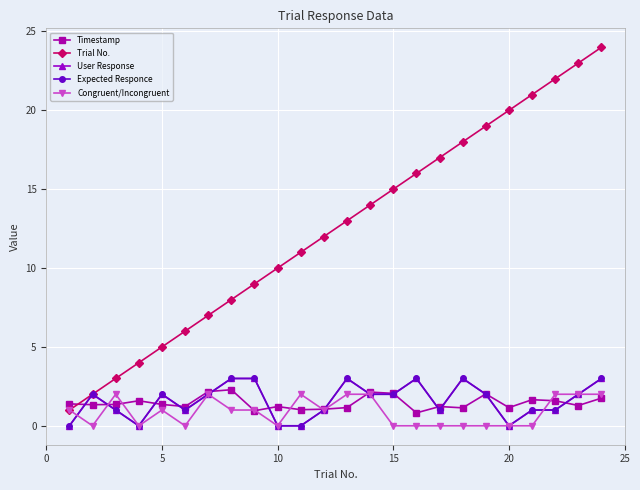

In Congruent/Incongruent, how many points are higher than both neighbors (excluding endpoints)?

4